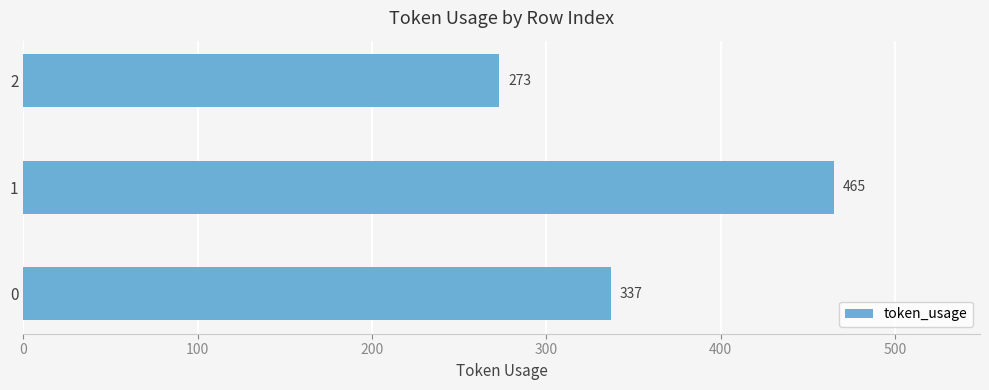

The chart shows a value of 337 at 0. True or false?

True